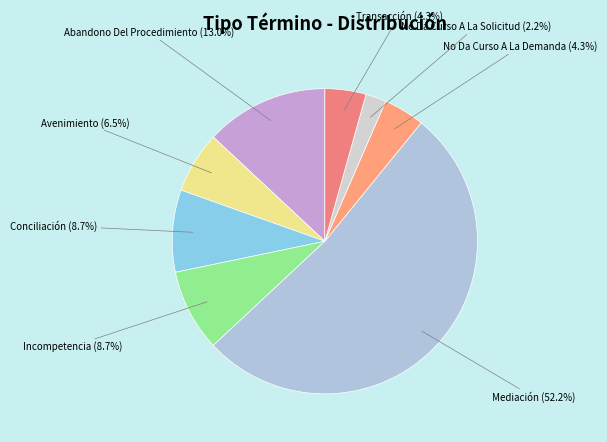

To the nearest percent, what is the difference between the largest and smallest slice percentages?

50%